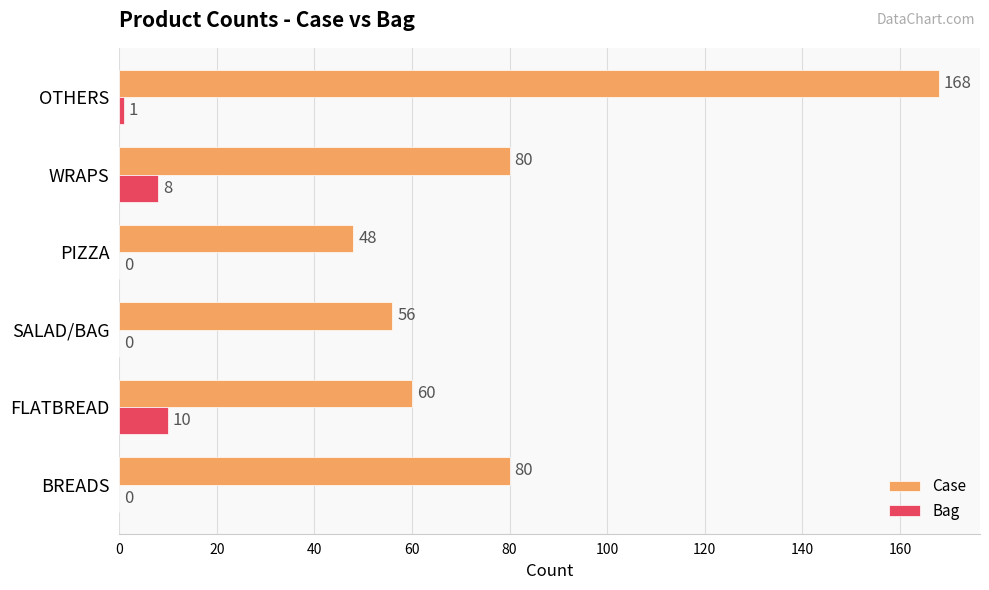

At which category does the chart reach its peak across all series?

OTHERS